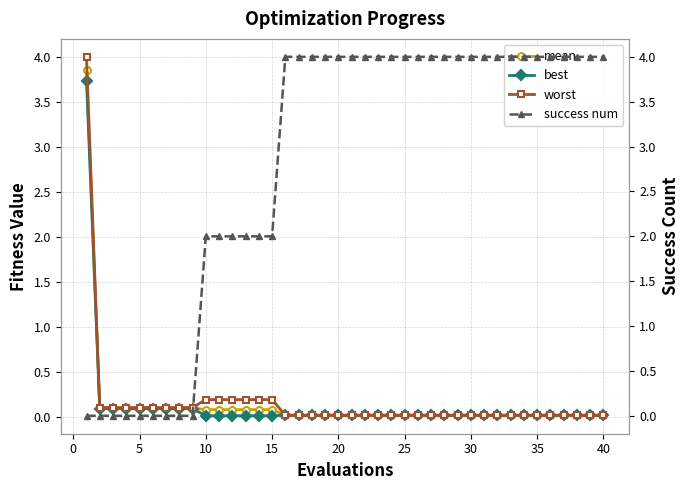

At how many categories does at least one series exceed 0?

40